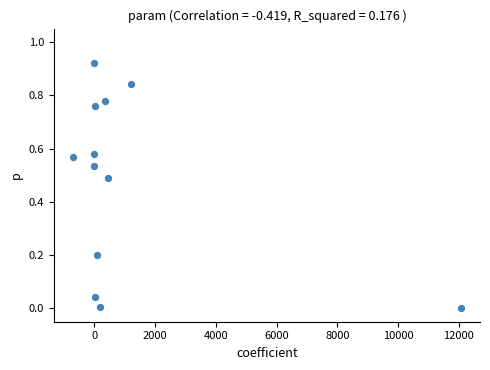

What is the average X value?

1139.6